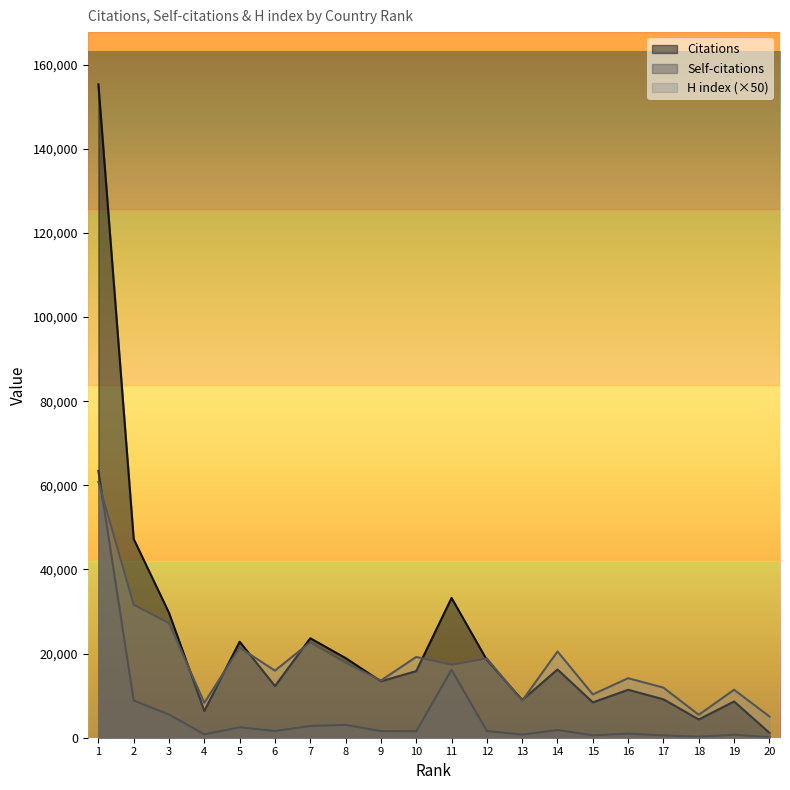

What is the total value across all series at 12?

38908